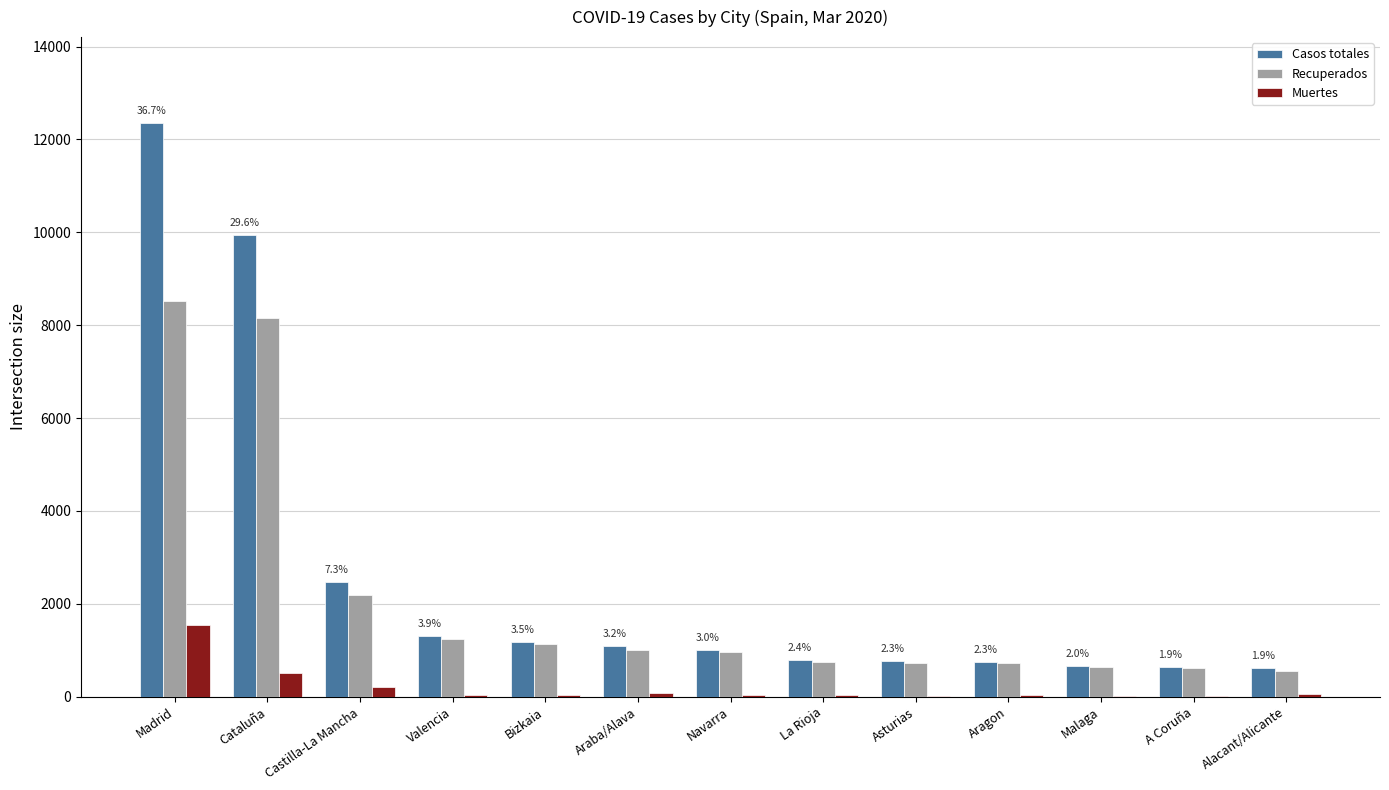

What are all the series names shown in the legend?

Casos totales, Recuperados, Muertes